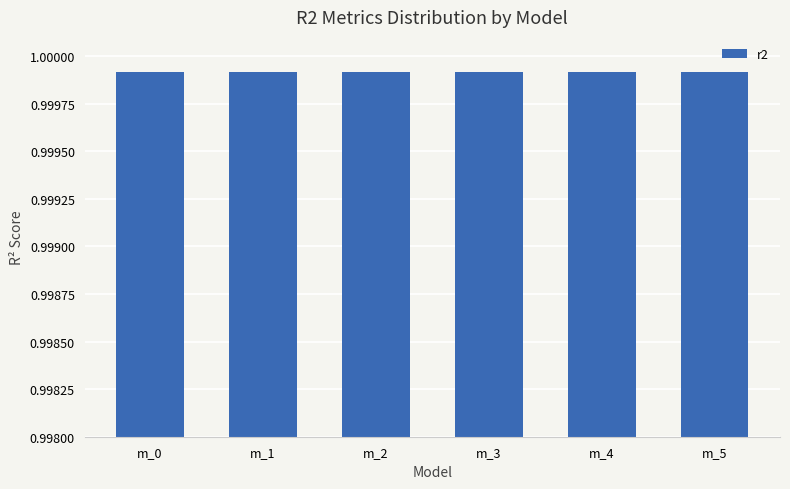

The r2_adj series shows 1.6 at model_1_31_0. True or false?

False